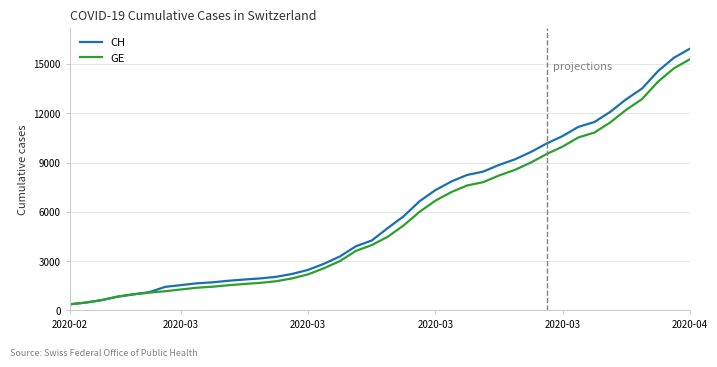

What is the maximum value shown in the chart?

15926